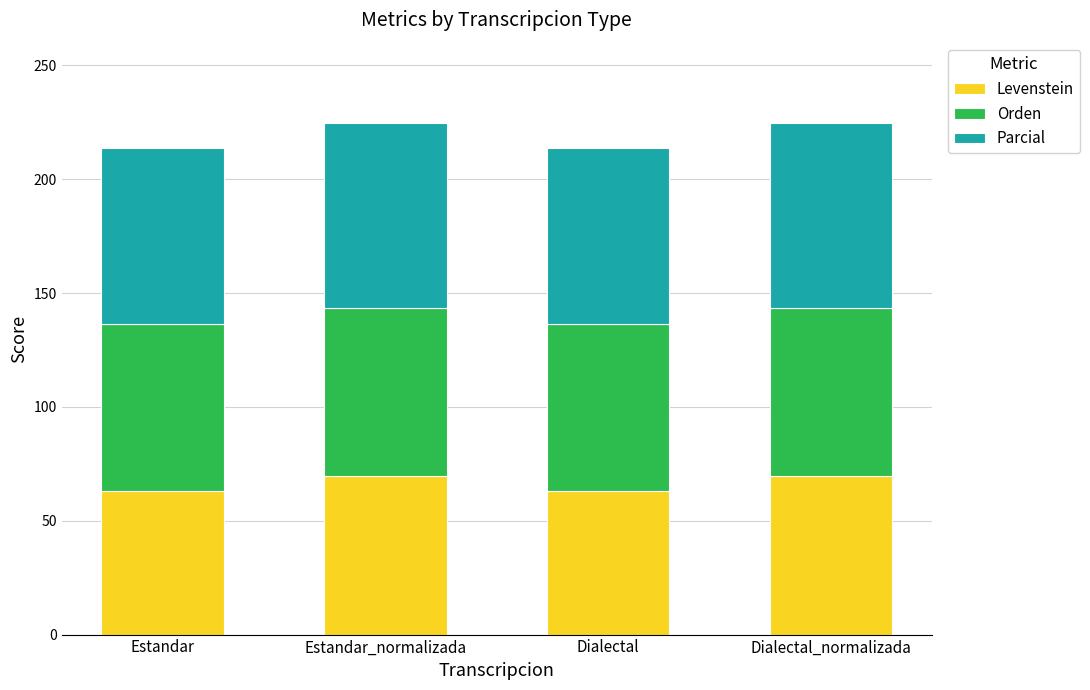

Reading right to left, what are the values for Levenstein?

69.8	62.9	69.8	62.9